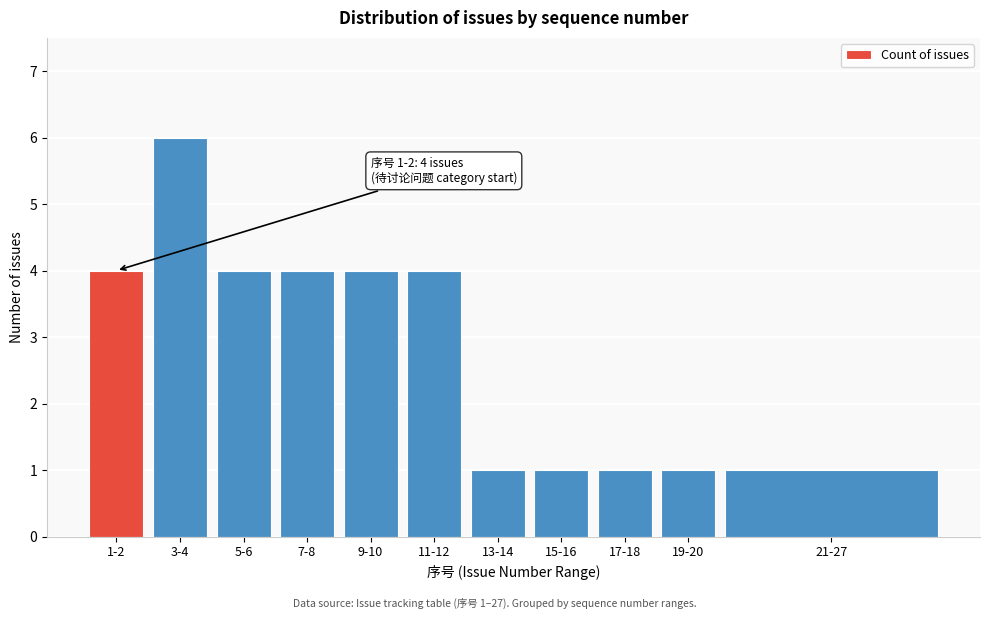

Reading left to right, extract all data points from this chart.

4	6	4	4	4	4	1	1	1	1	1